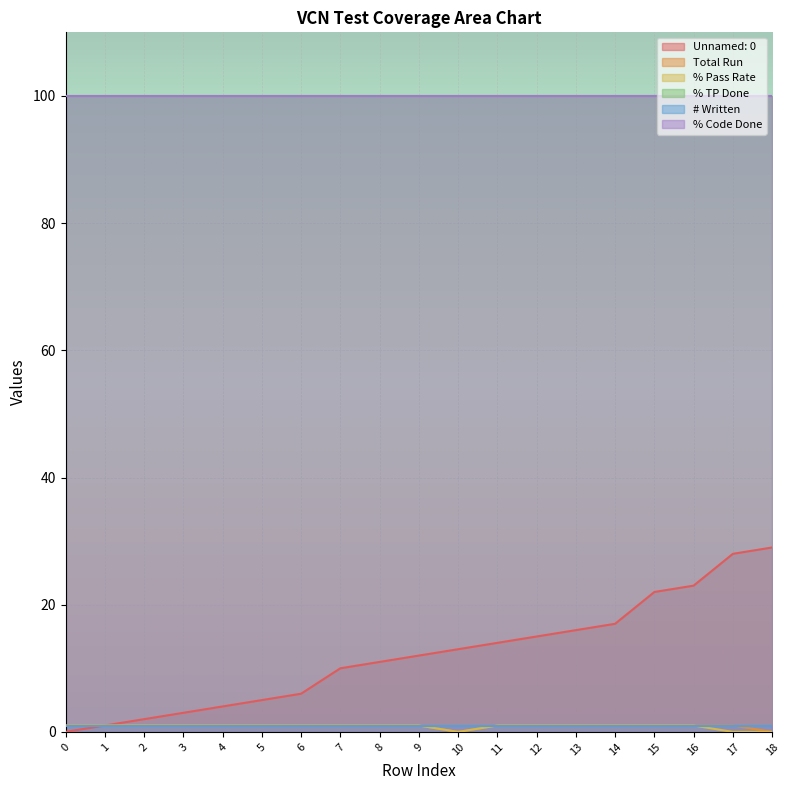

True or false: % Pass Rate and Unnamed: 0 intersect in this chart.

False